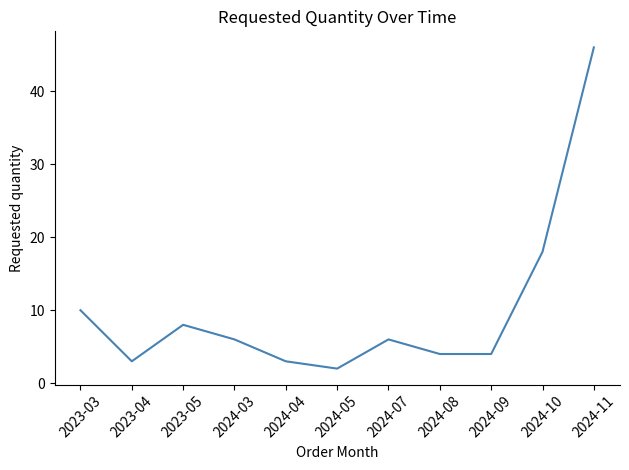

Read the value at 2024-03, to the nearest 10.

10